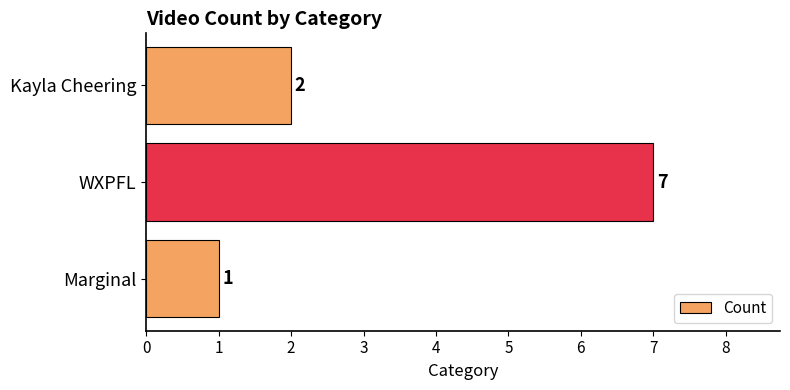

What is the difference between the maximum and minimum values?

6